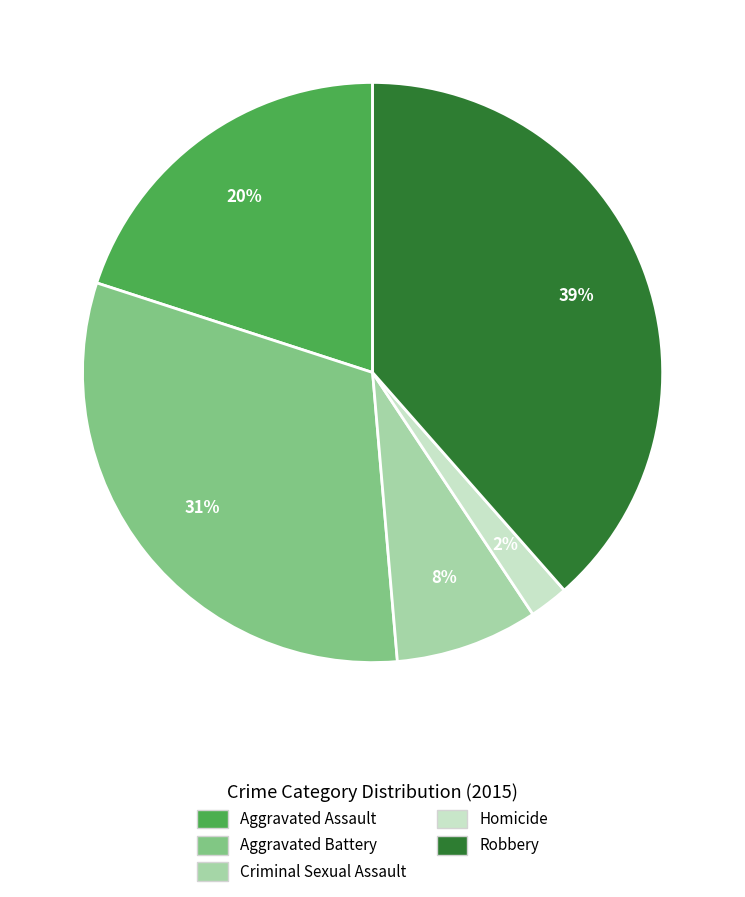

To the nearest percent, what is the difference between the Aggravated Assault and Robbery slice percentages?

19%